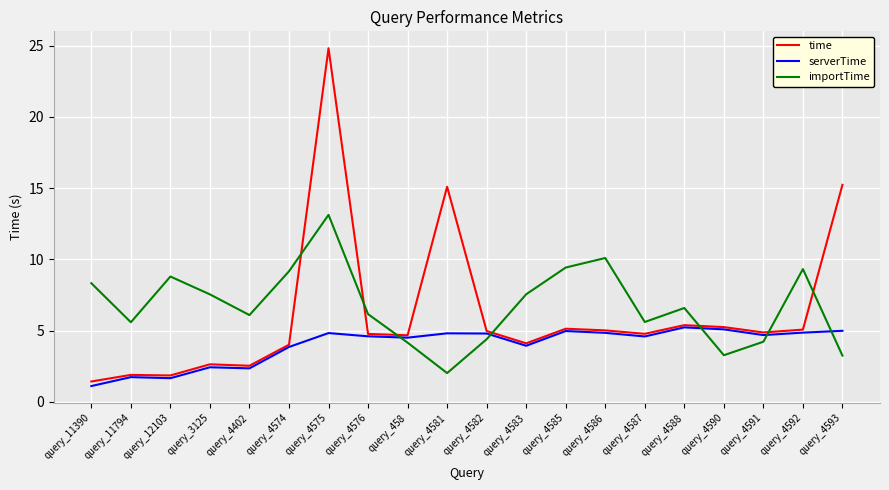

The serverTime series shows 4.8 at query_4582. True or false?

True